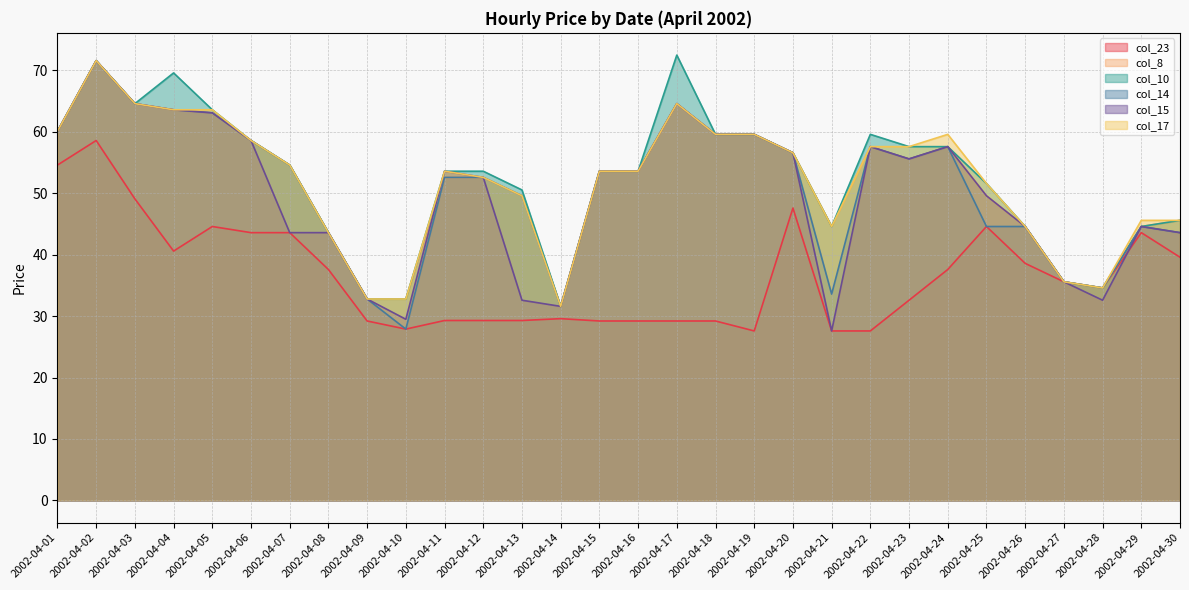

True or false: col_8 and col_14 intersect in this chart.

False